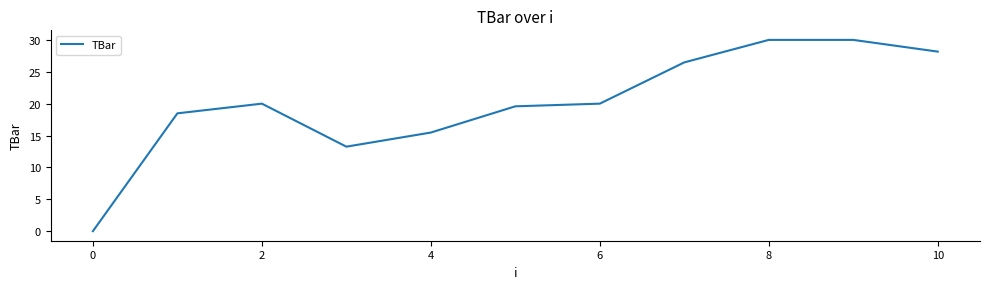

What is the greatest value displayed?

30.0